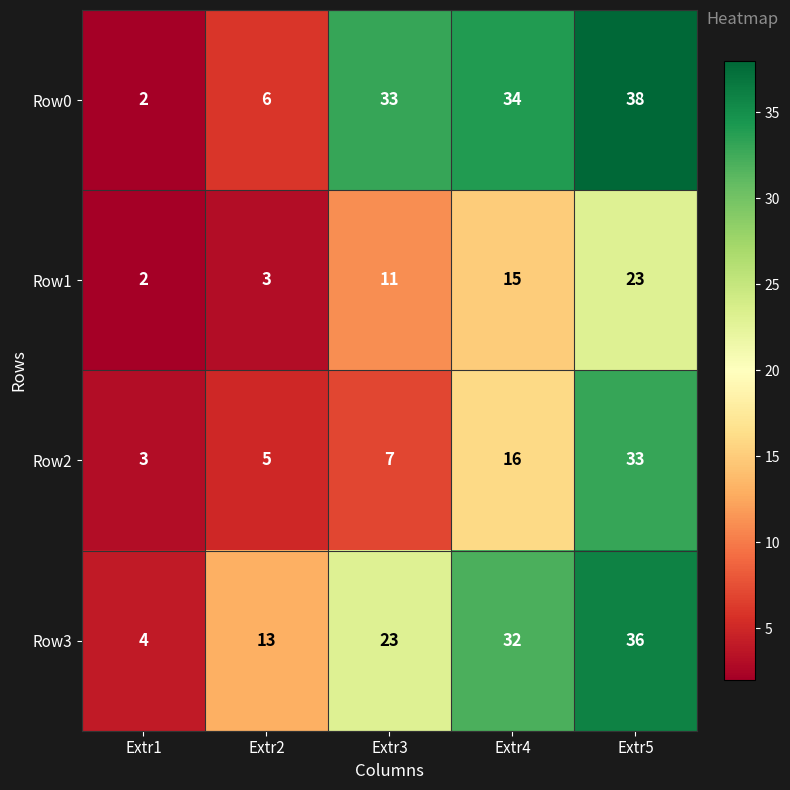

True or false: Row1 has a value of 3 at Extr2.

True